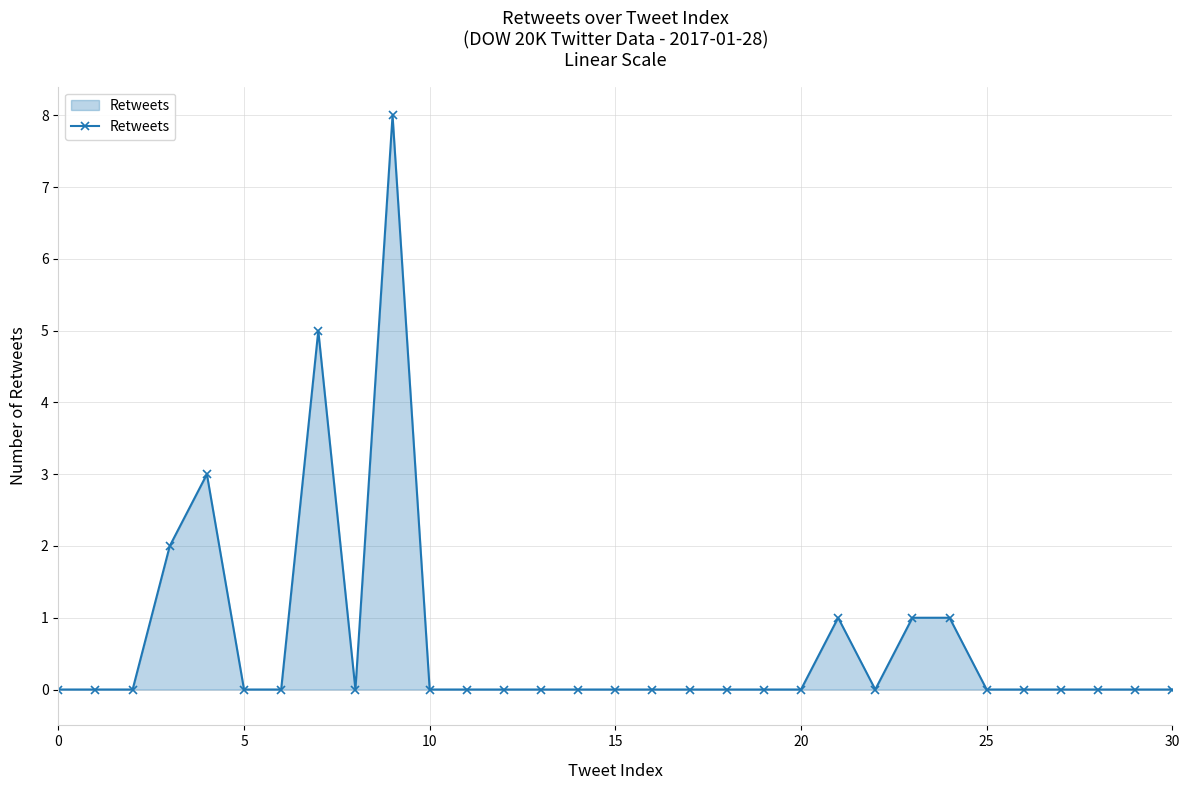

True or false: there are more than 2 points higher than both neighbors.

True